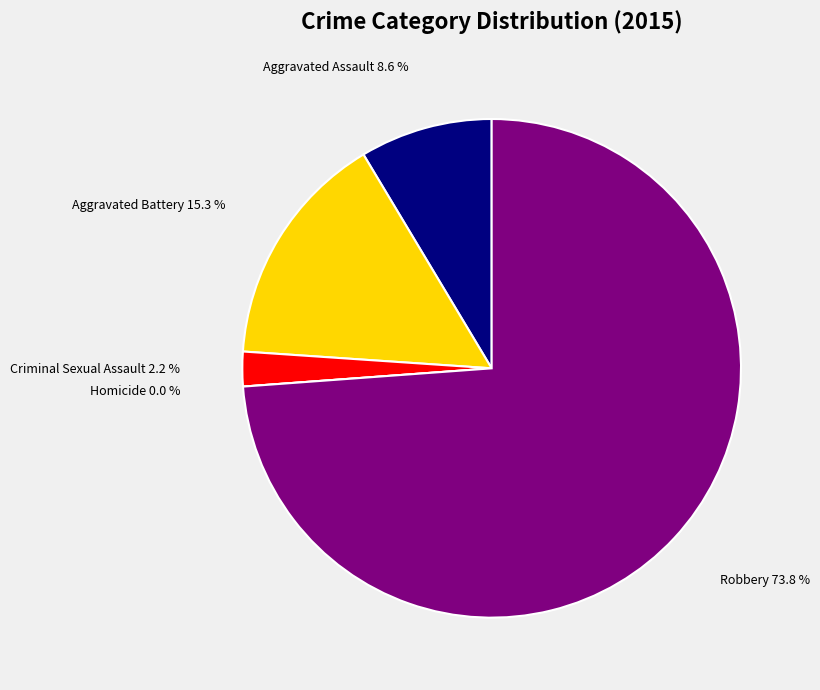

To the nearest percent, what is the difference between the largest and smallest slice percentages?

74%